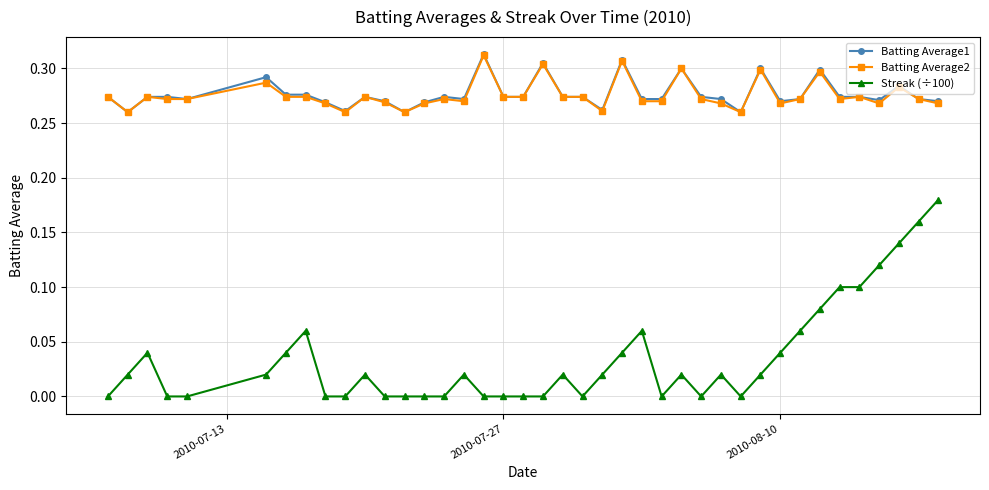

True or false: Batting Average2 and Streak (÷100) intersect in this chart.

False